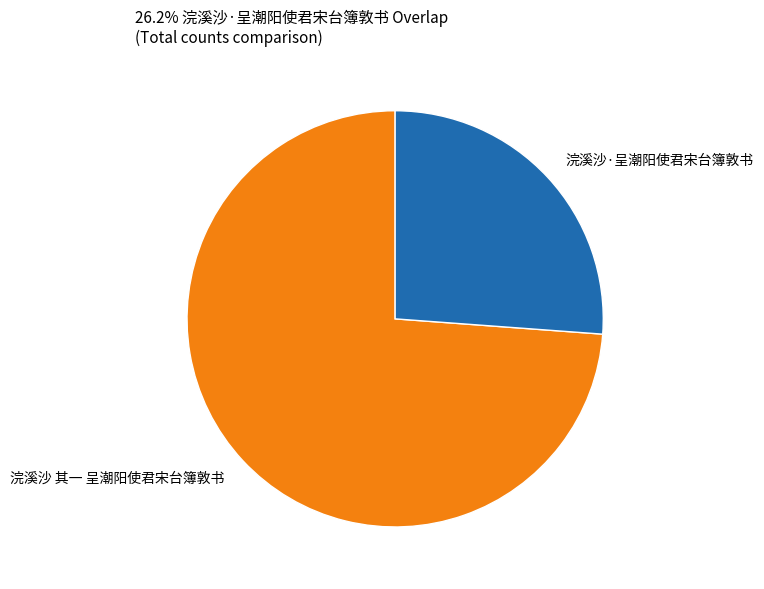

How many slices are in this pie chart?

2